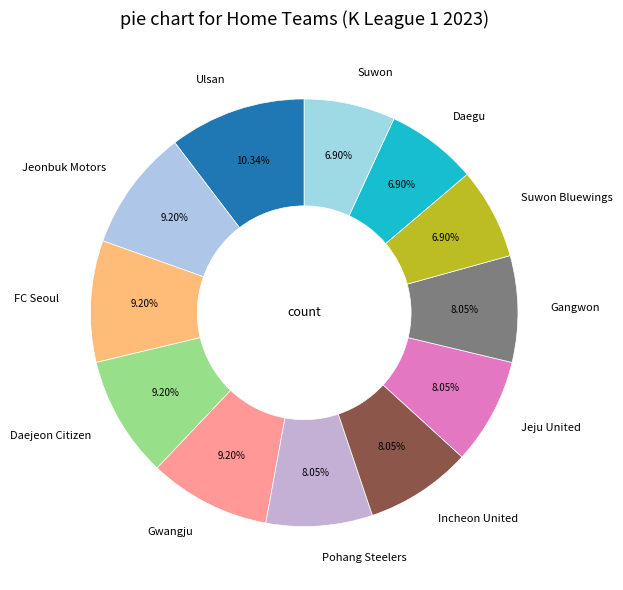

What is the ratio of the value at Incheon United to the value at Suwon?

1.2